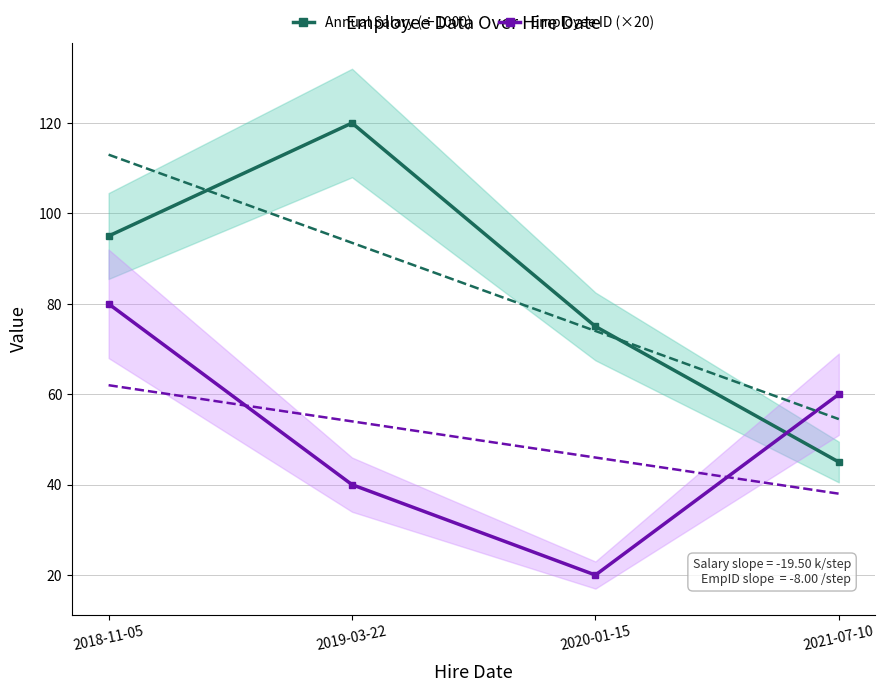

Read the Employee ID (×20) value at 2018-11-05.

80